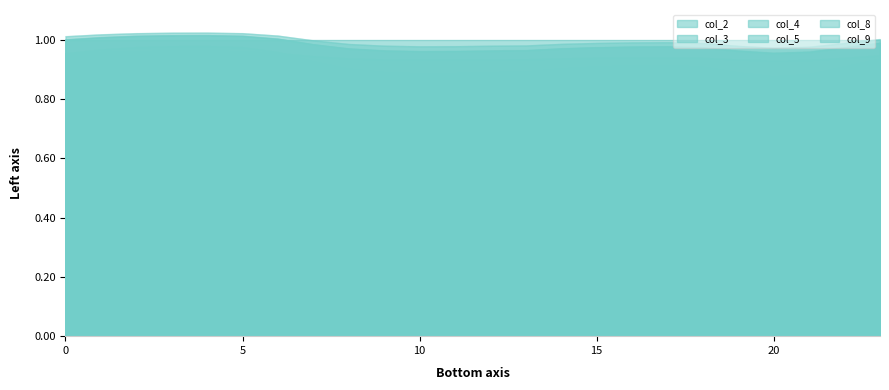

The col_4 series shows 0.3 at 0. True or false?

False